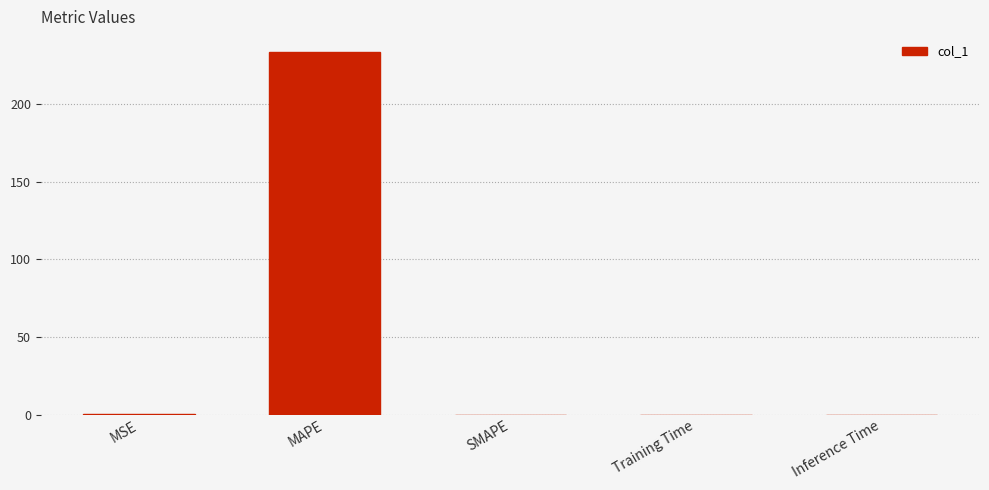

Are the bars horizontal?

No